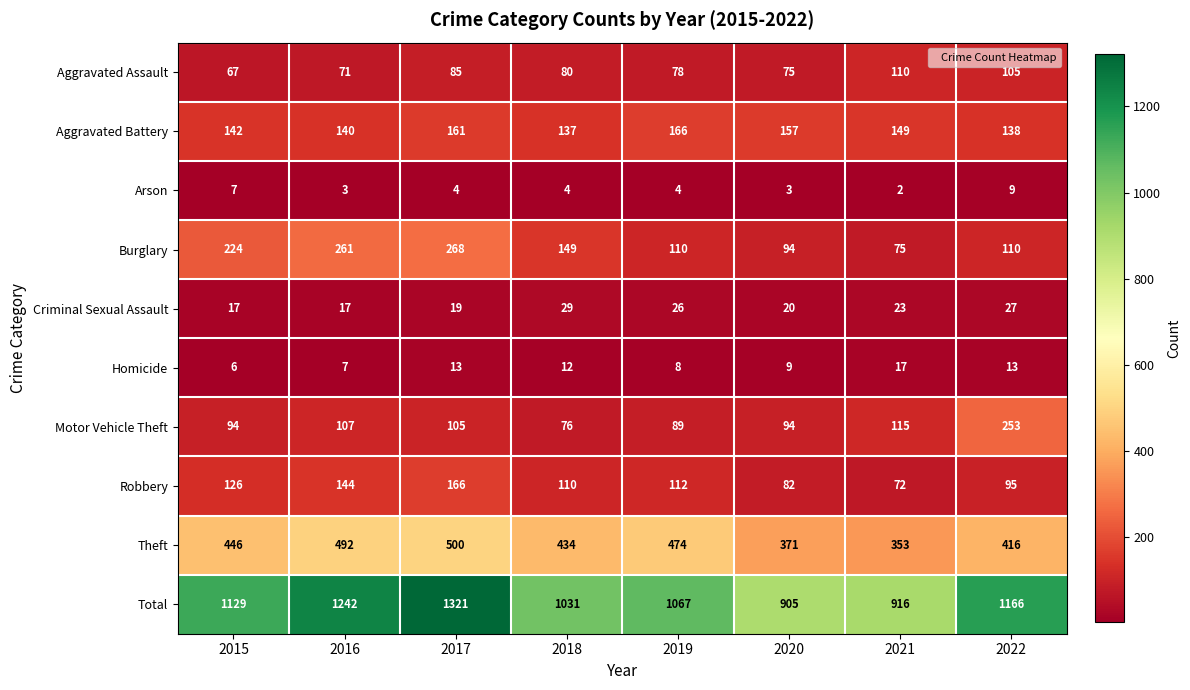

What is the total value across all series at 2016?

2484